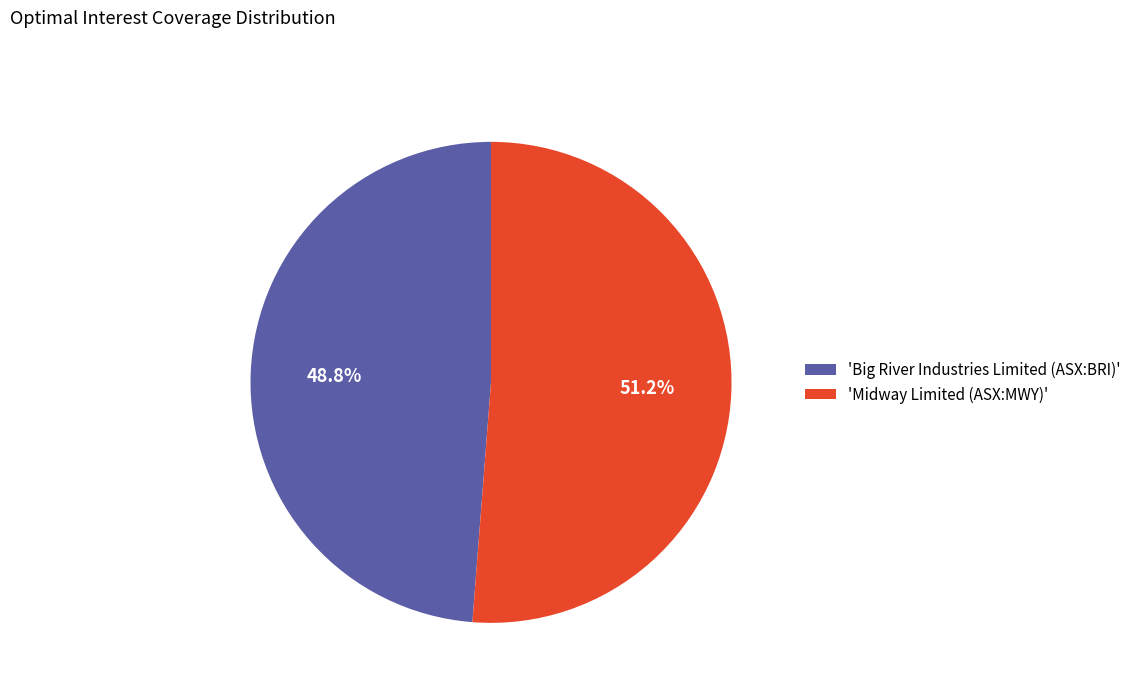

Is there a majority slice in this chart?

Yes